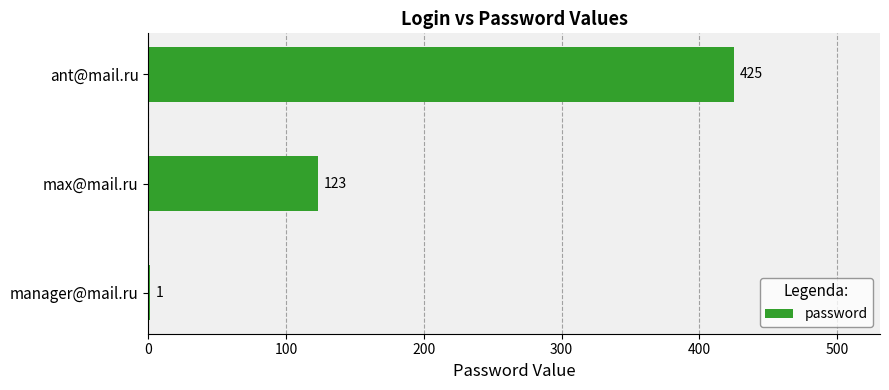

What is the greatest value displayed?

425